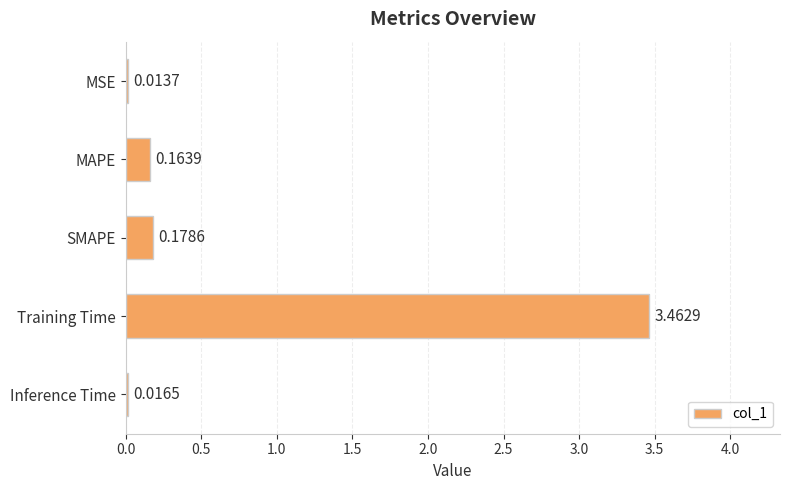

What is the label of the 5th bar from the top?

Inference Time